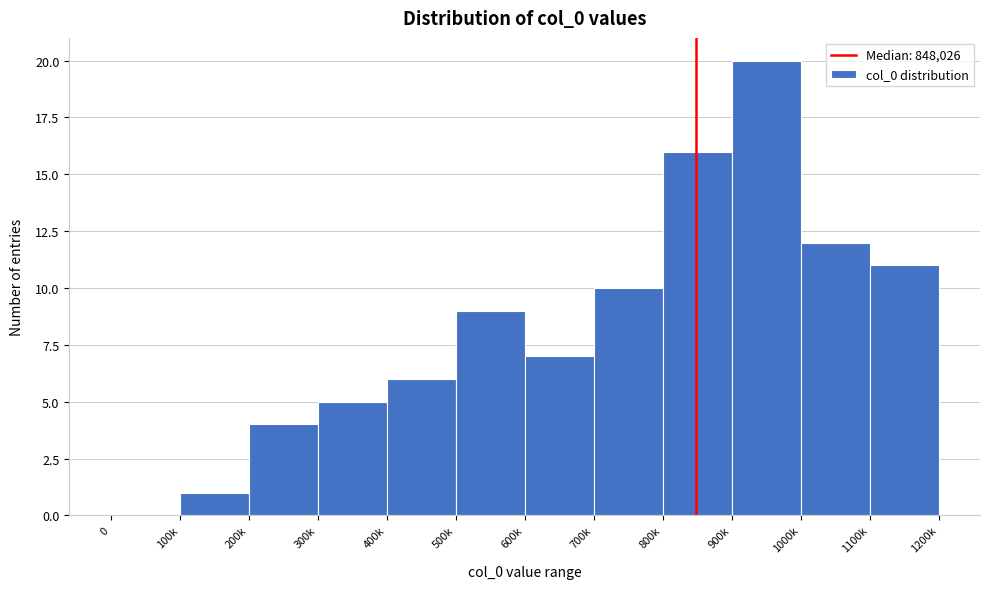

Reading left to right, extract all data points from this chart.

0=0	100k=1	200k=4	300k=5	400k=6	500k=9	600k=7	700k=10	800k=16	900k=20	1000k=12	1100k=11